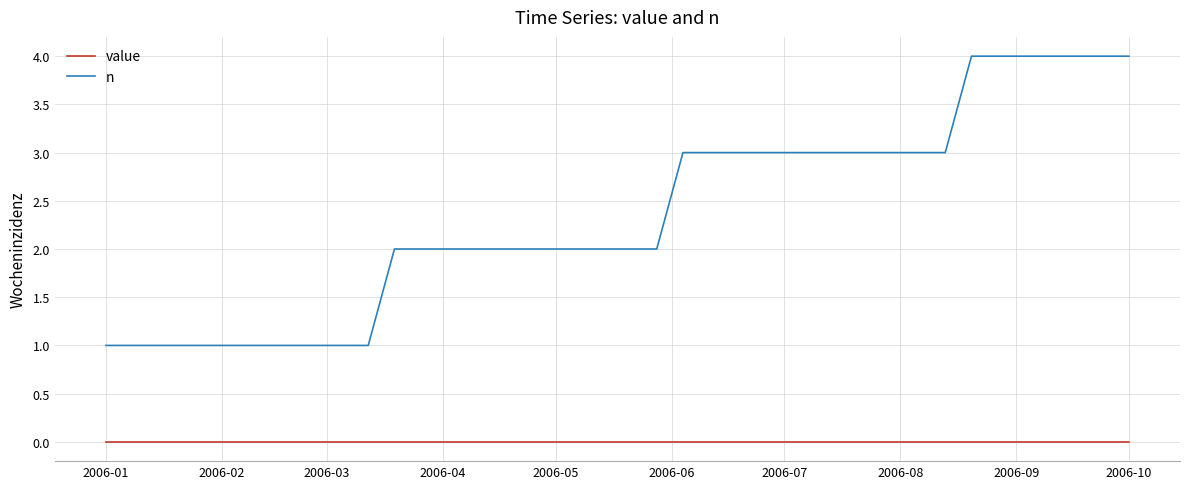

List the series in order of their overall mean, lowest first.

value, n